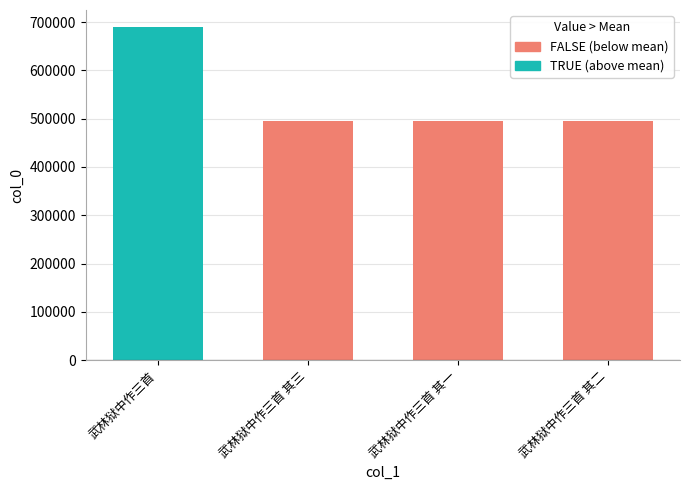

Does the chart contain any negative values?

No